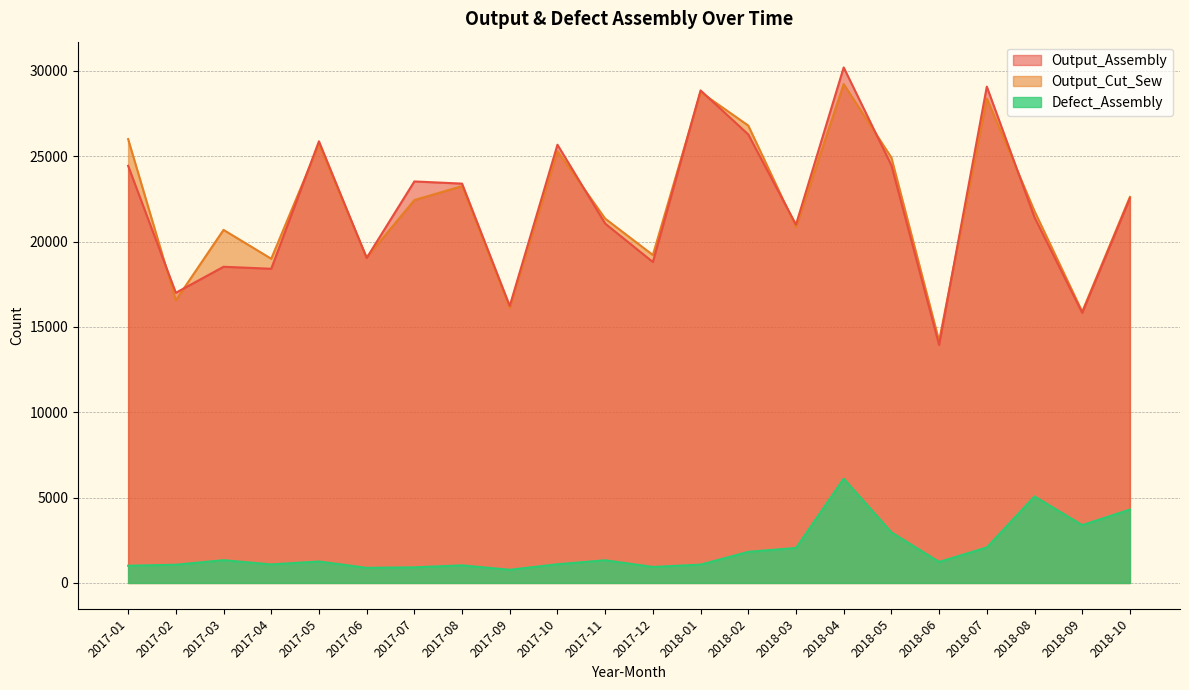

List the series in order of their peak value, lowest first.

Defect_Assembly, Output_Cut_Sew, Output_Assembly